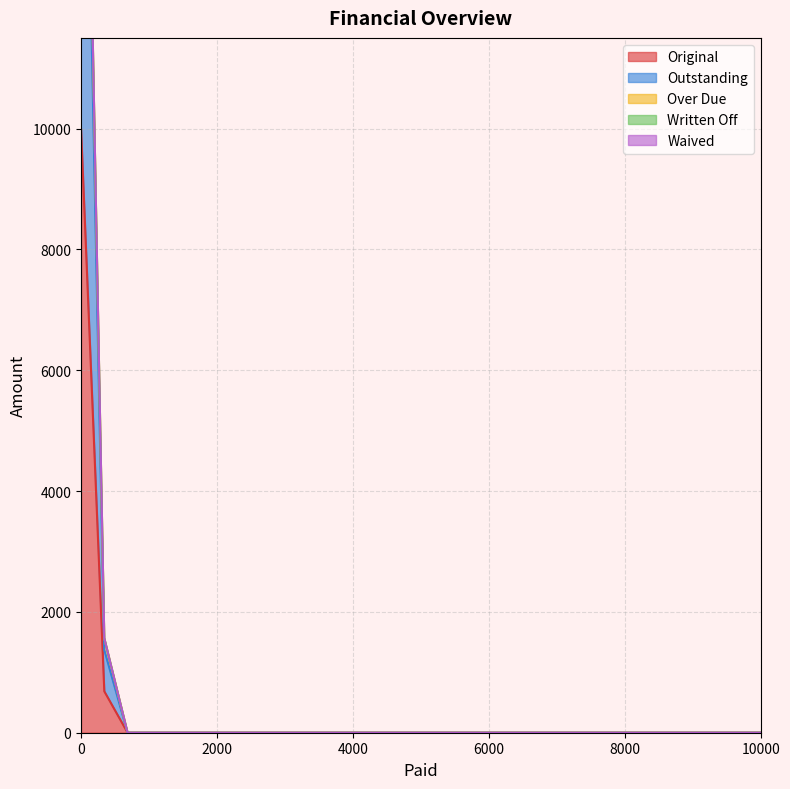

The Outstanding series shows 1370.1 at 0. True or false?

True